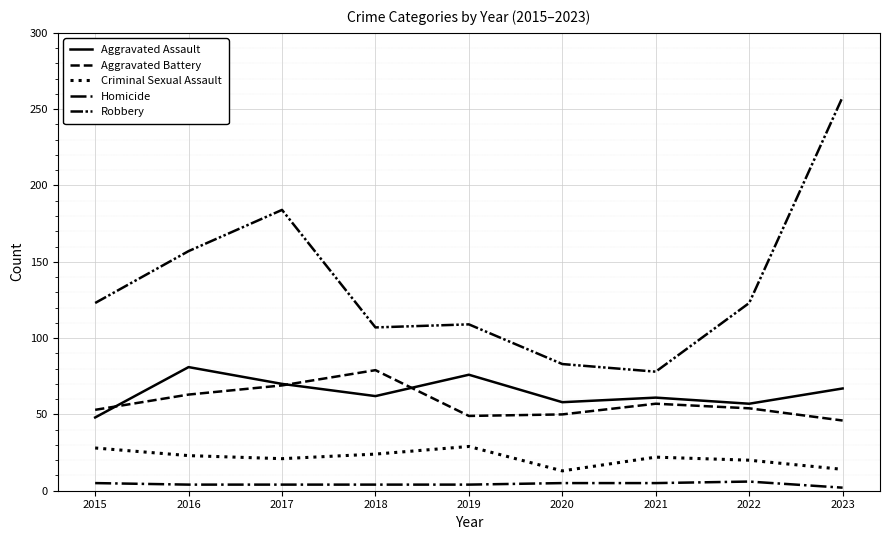

Does the chart have visible grid lines?

Yes